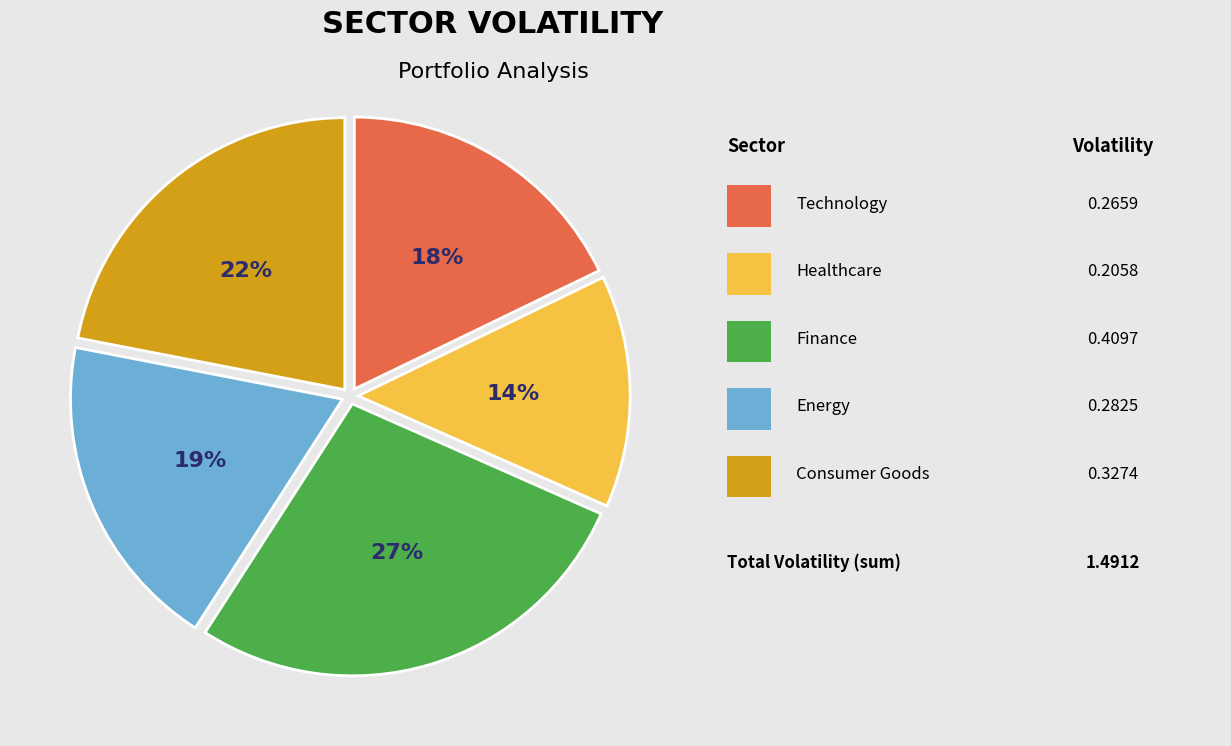

To the nearest percent, what is the average slice percentage?

20%